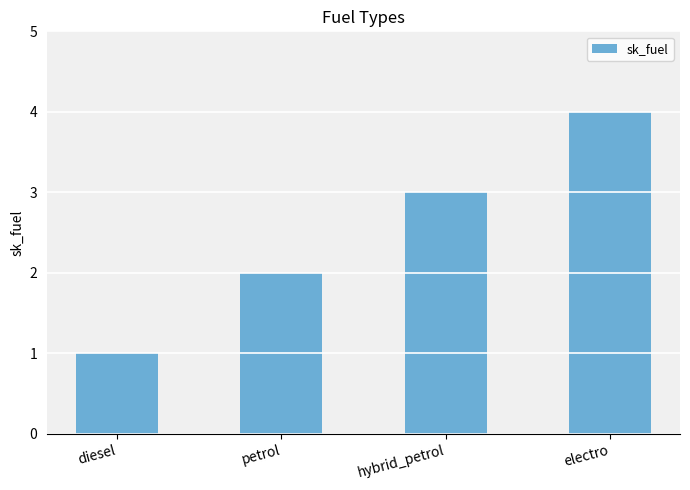

Reading left to right, extract all data points from this chart.

1	2	3	4